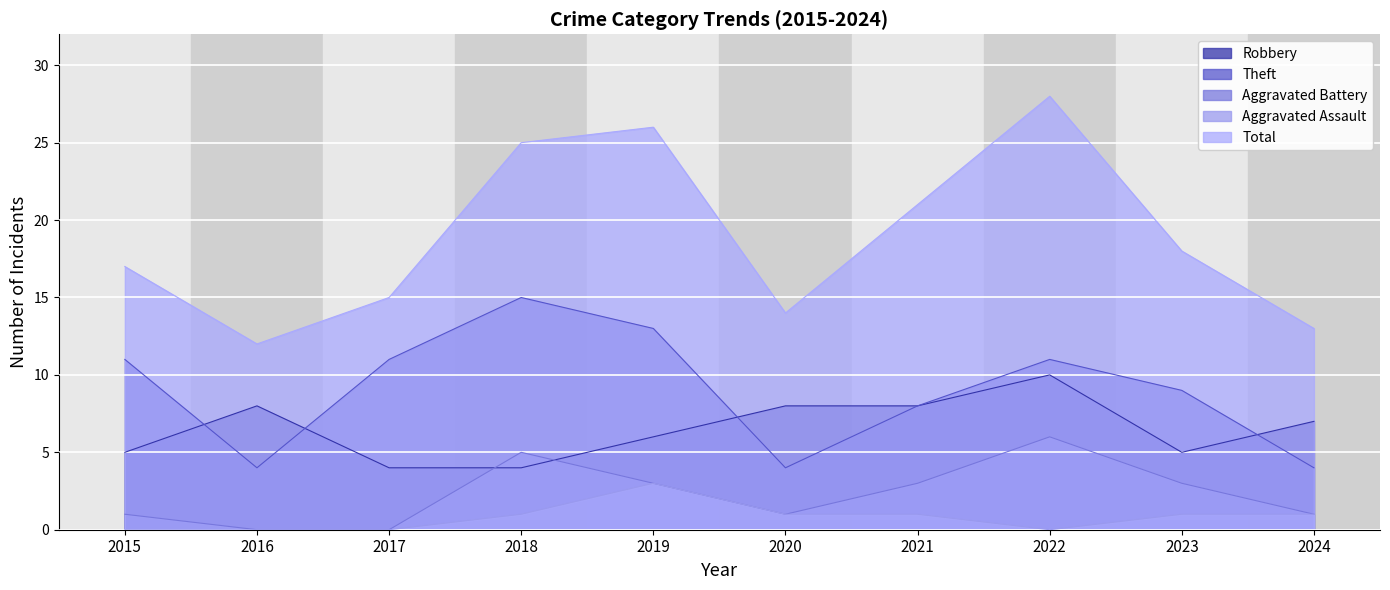

At which category does the chart reach its minimum across all series?

2016